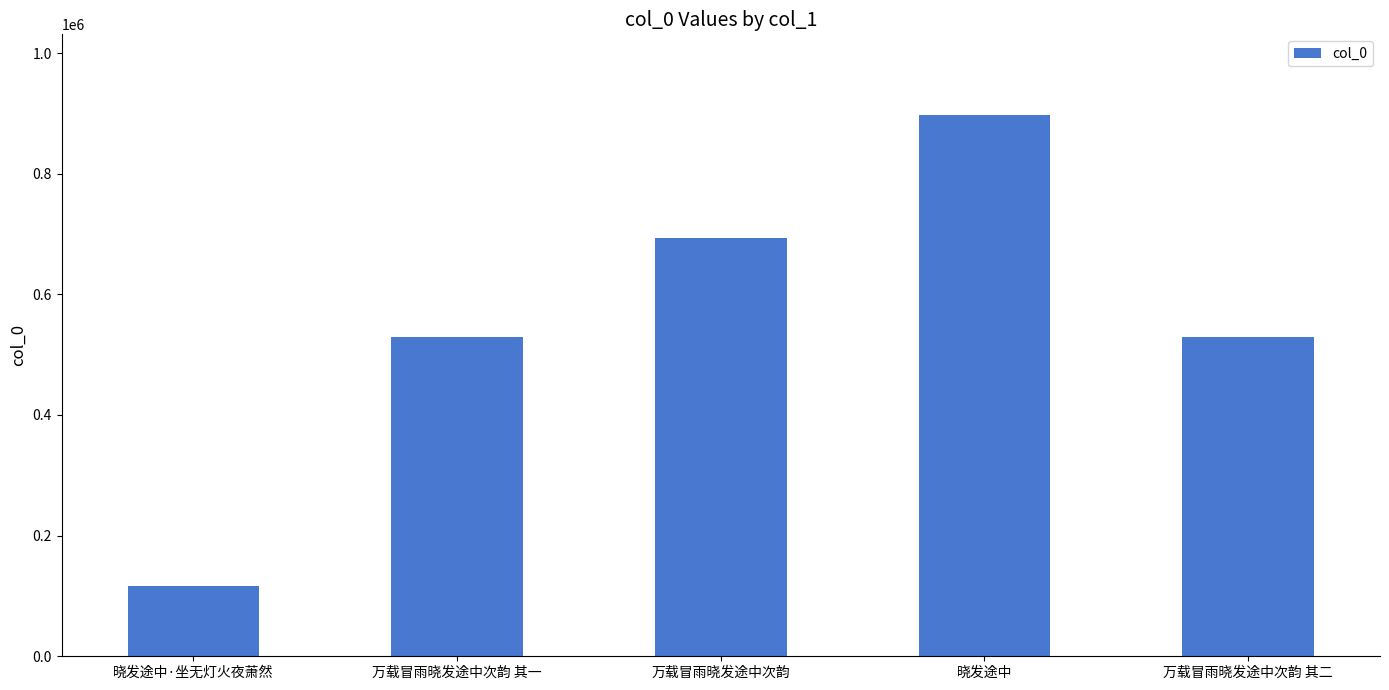

What is the ratio of the value at 万载冒雨晓发途中次韵 其二 to the value at 晓发途中?

0.6